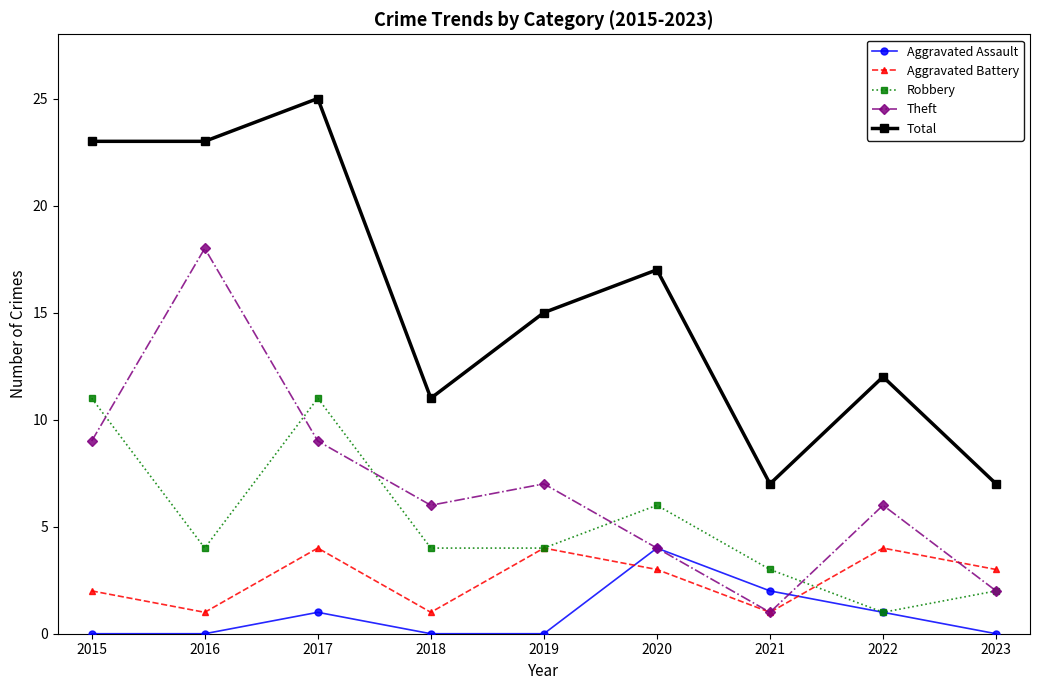

Is the value of Robbery at 2016 greater than the value of Total at 2021?

No